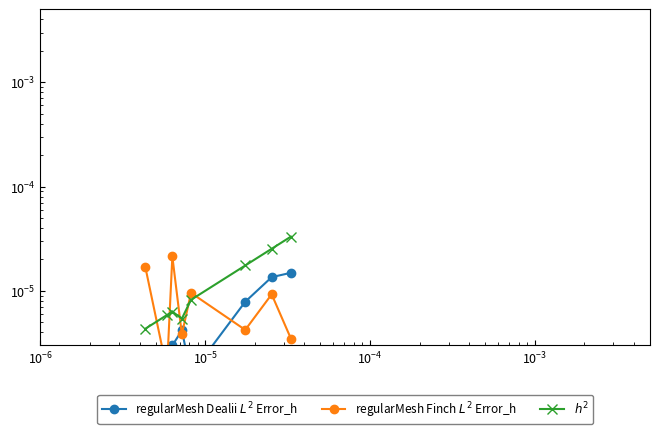

Rank the series by their maximum value, from highest to lowest.

$h^2$, regularMesh Finch $L^2$ Error_h, regularMesh Dealii $L^2$ Error_h